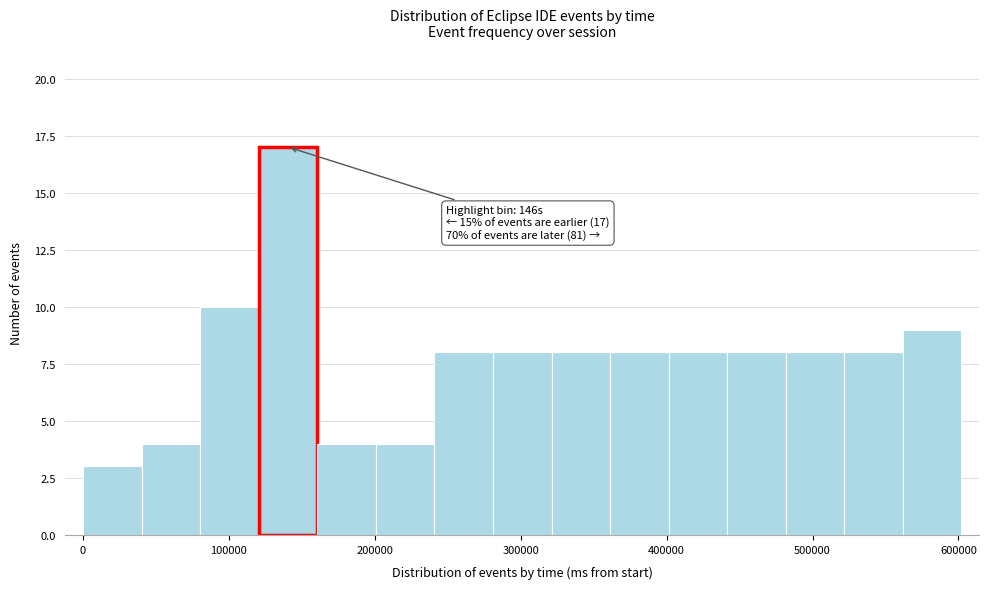

Which range on the x-axis has the tallest bar?

120000 to 160000